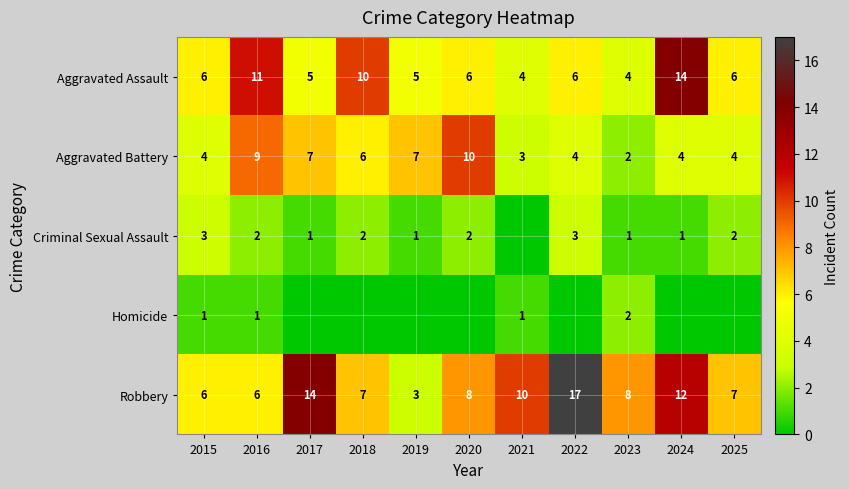

How many categories are shown in the chart?

11